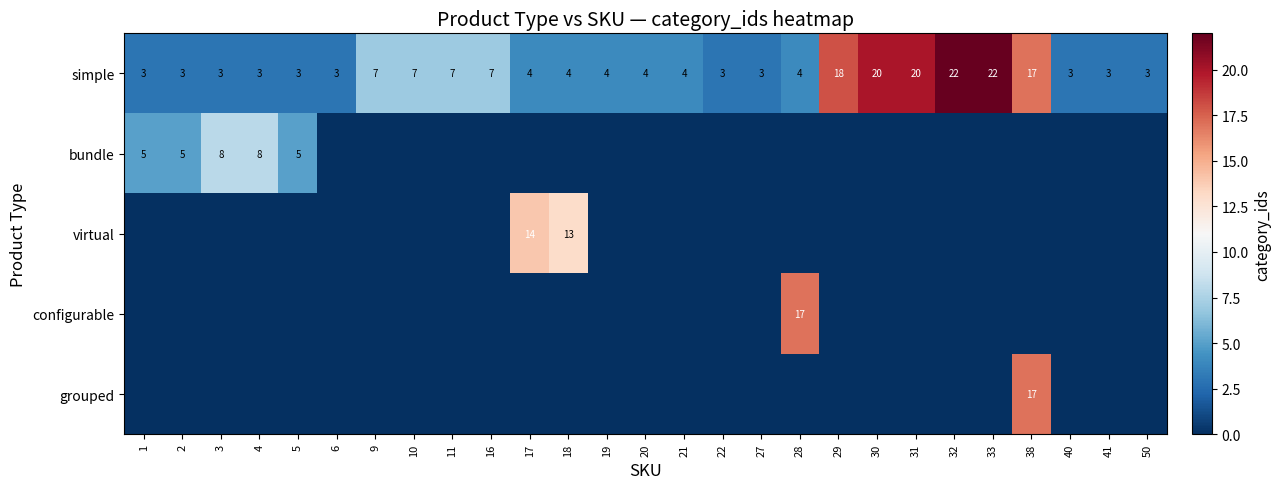

What is the difference between the second highest and minimum values in the simple series?

19